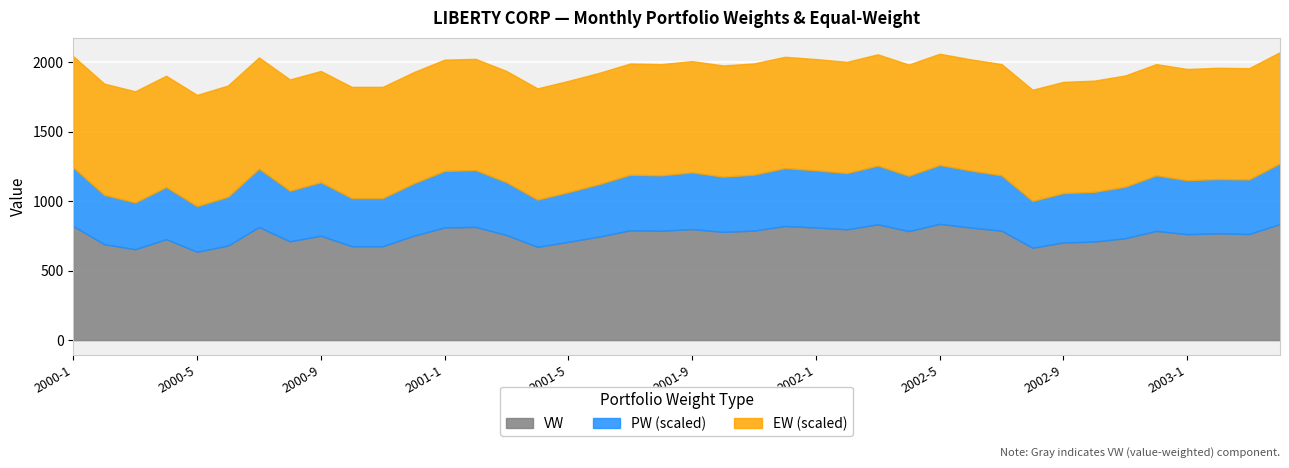

True or false: PW and VW cross at least once.

False